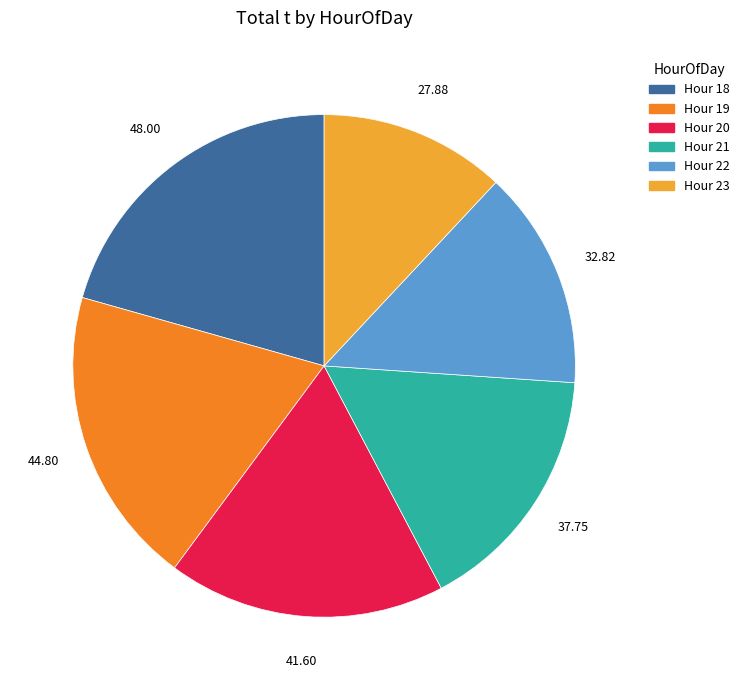

Does any single category account for the majority?

No